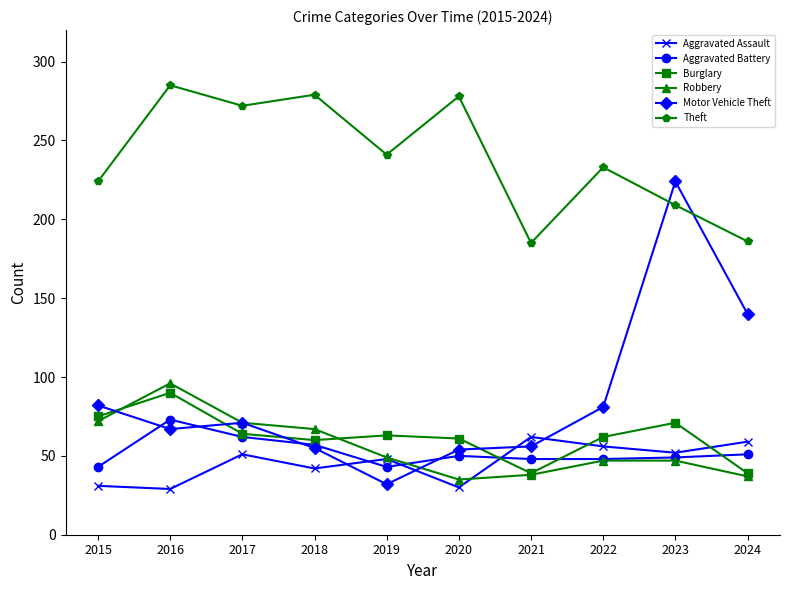

What value does the Motor Vehicle Theft series have at 2022, to the nearest 50?

100